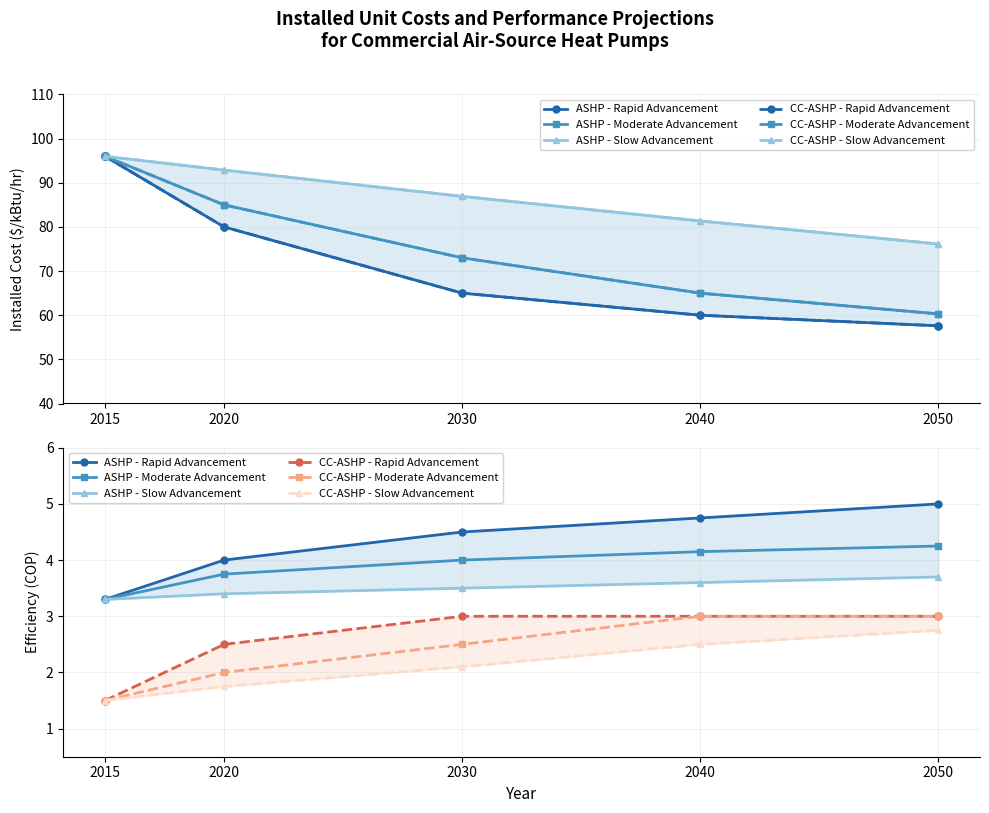

What is the sum of the ASHP - Moderate Advancement values at 2030 and 2050?

8.2